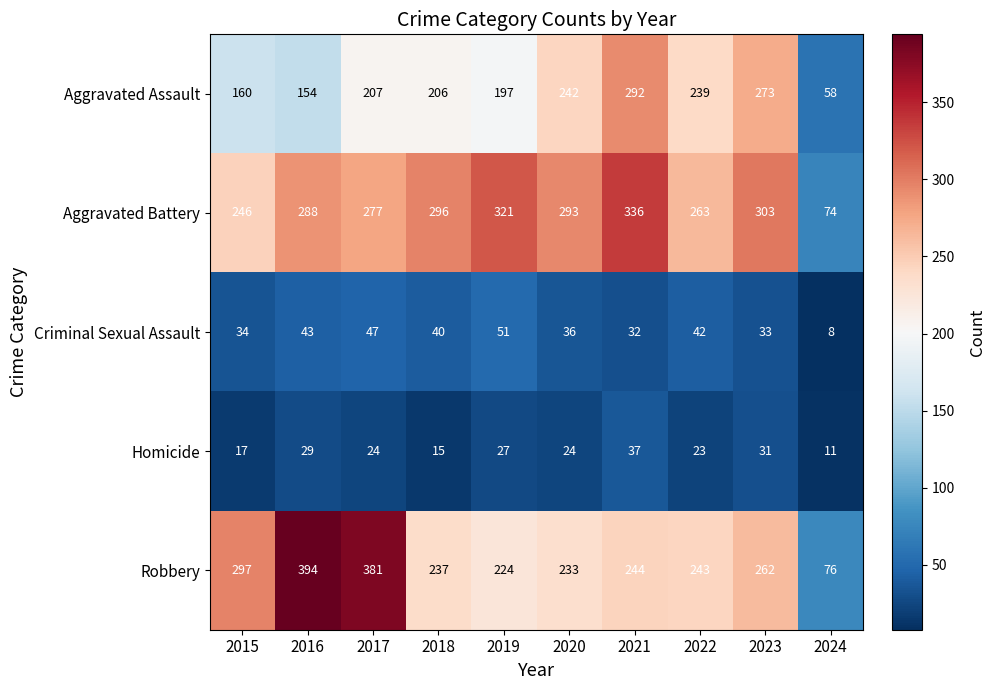

How many data points in Robbery are less than 244?

5